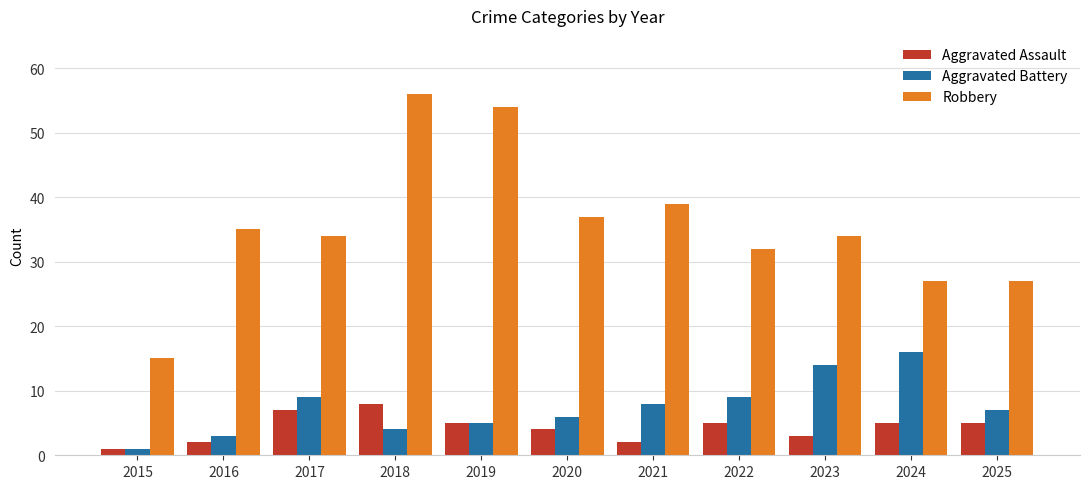

Is the value of Aggravated Assault at 2015 greater than the value of Robbery at 2015?

No